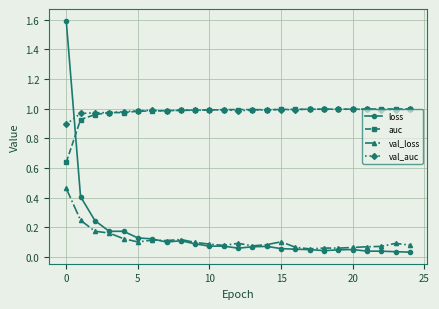

Which series has the widest spread of values?

loss